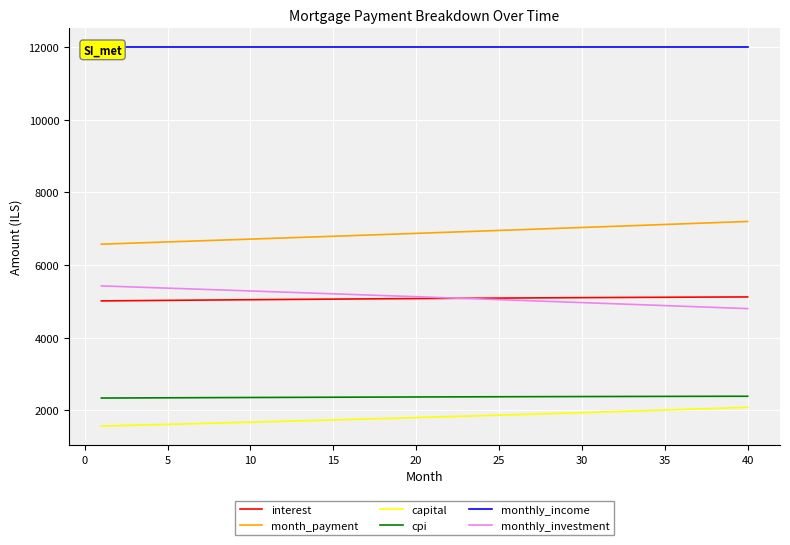

True or false: interest and capital intersect in this chart.

False